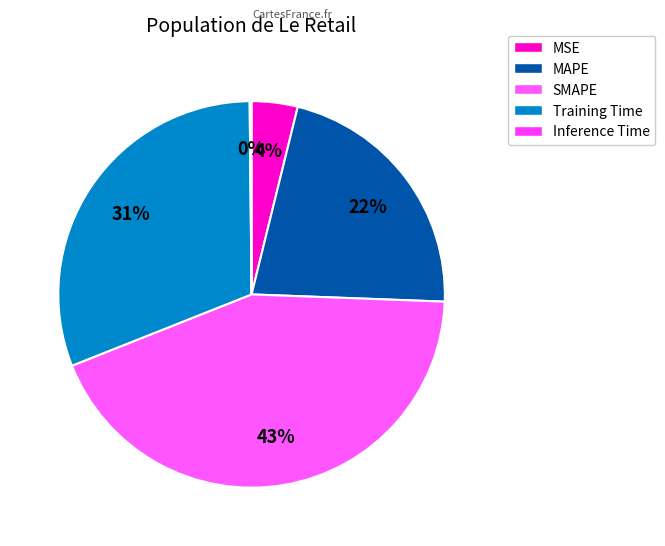

To the nearest percent, what is the difference between the largest and smallest slice percentages?

43%